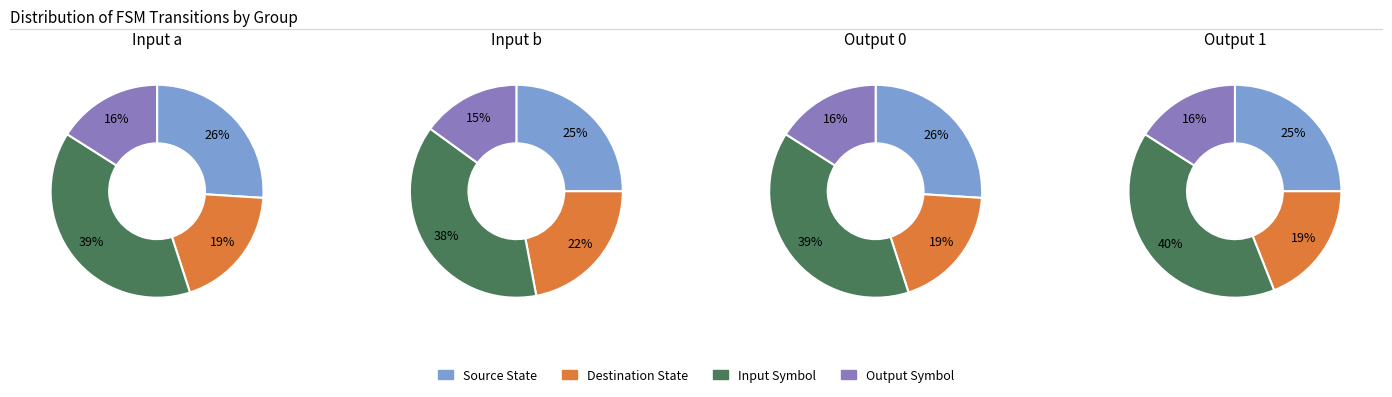

Which series changed the most between Input Symbol and Output Symbol?

source_state